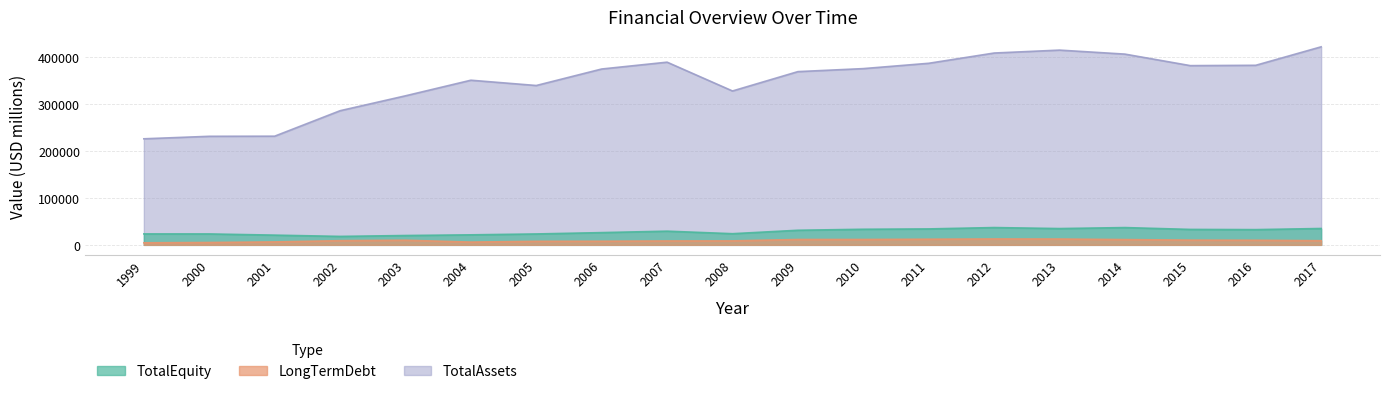

Which has a higher value, 2005 or 2008?

2008